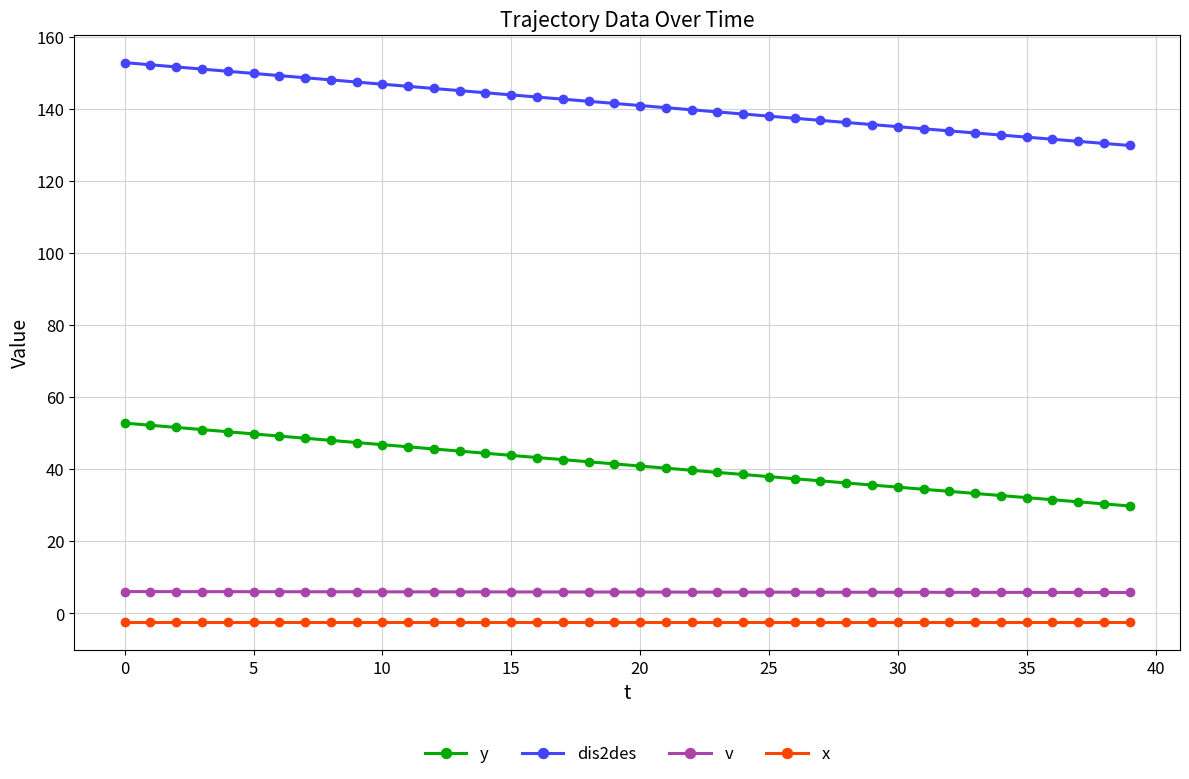

At how many categories does at least one series exceed 28?

40